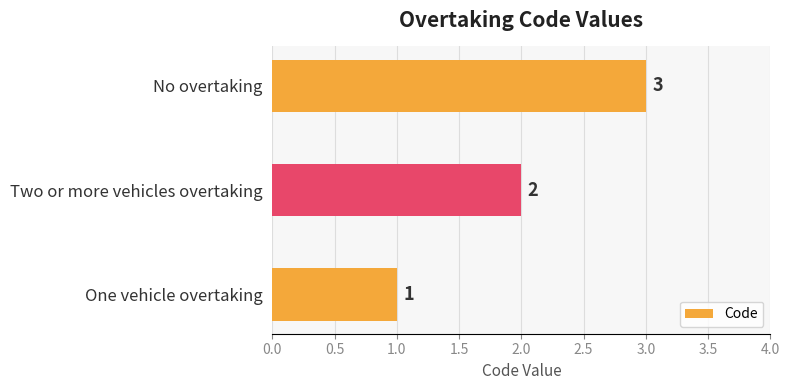

Count the values in the range 1 to 3.

3